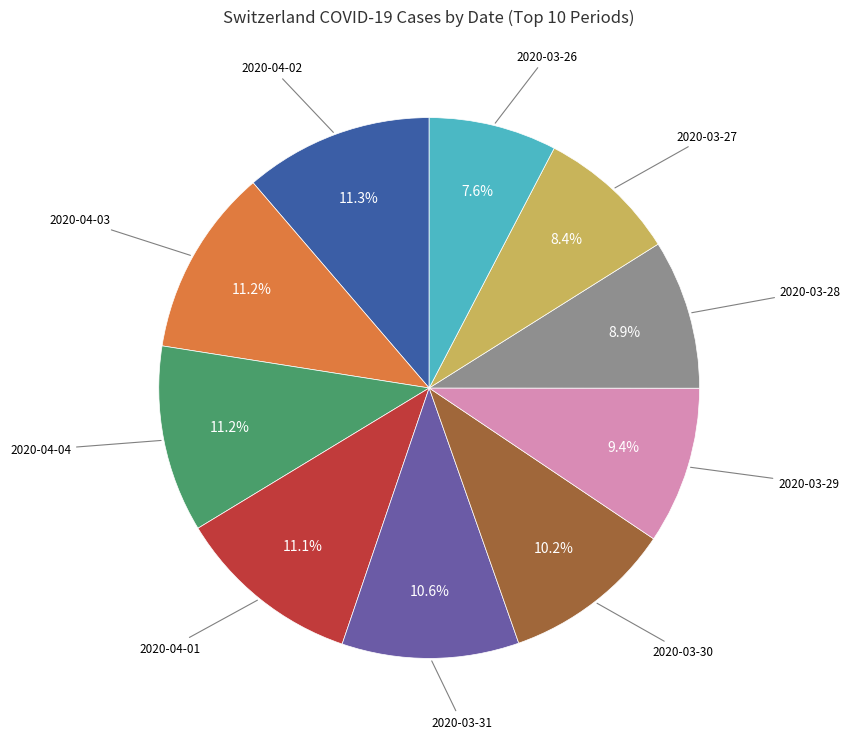

Does any single category account for the majority?

No